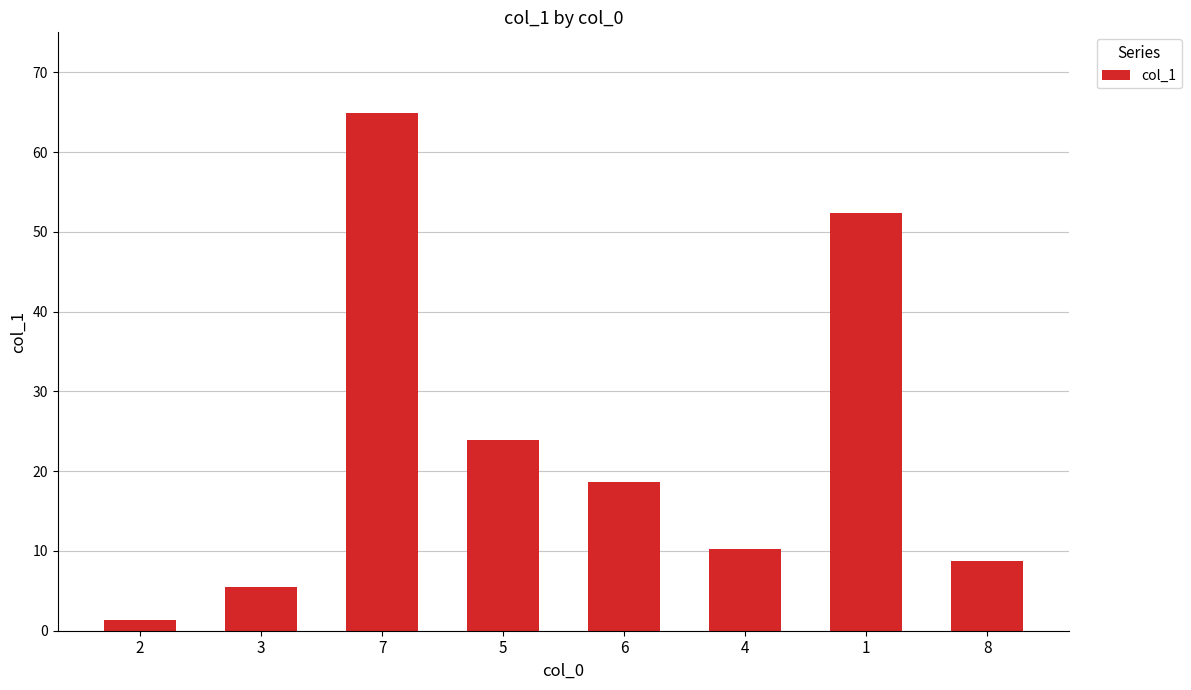

What position from the right is 8?

1